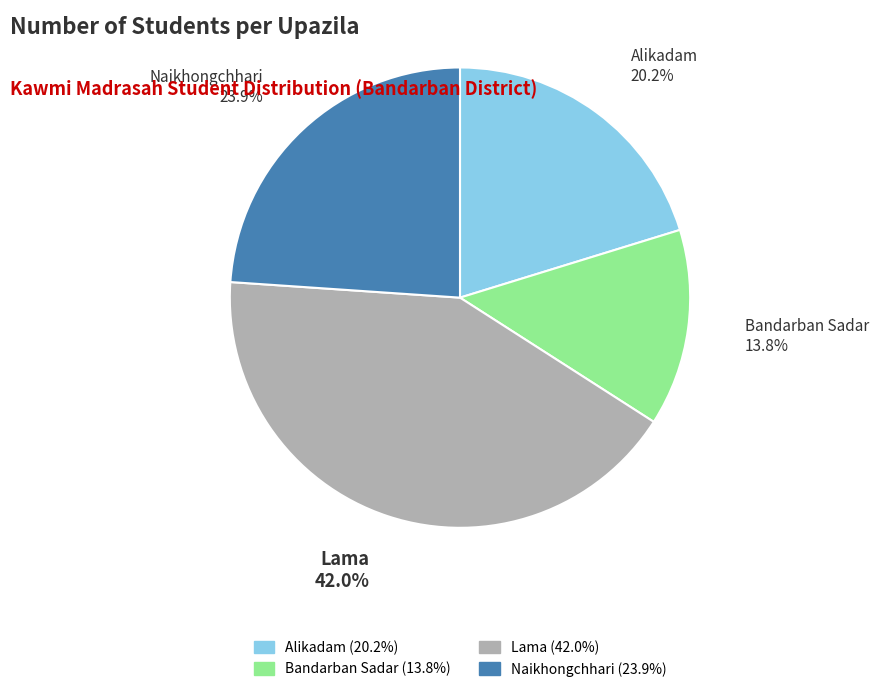

To the nearest percent, what is the combined percentage of Bandarban Sadar and Lama?

56%